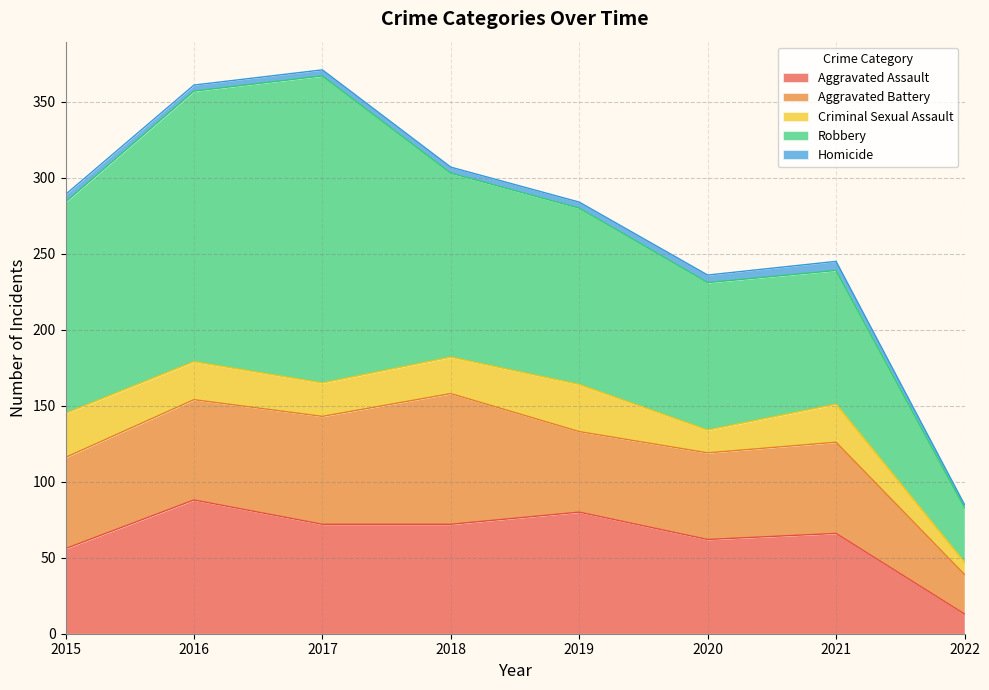

Reading left to right, what are all the values shown in this chart?

Aggravated Assault: 2015=56	2016=88	2017=72	2018=72	2019=80	2020=62	2021=66	2022=13
Aggravated Battery: 2015=60	2016=66	2017=71	2018=86	2019=53	2020=57	2021=60	2022=26
Criminal Sexual Assault: 2015=29	2016=25	2017=22	2018=24	2019=31	2020=15	2021=25	2022=8
Robbery: 2015=139	2016=178	2017=202	2018=121	2019=116	2020=97	2021=88	2022=36
Homicide: 2015=5	2016=4	2017=4	2018=4	2019=4	2020=5	2021=6	2022=2